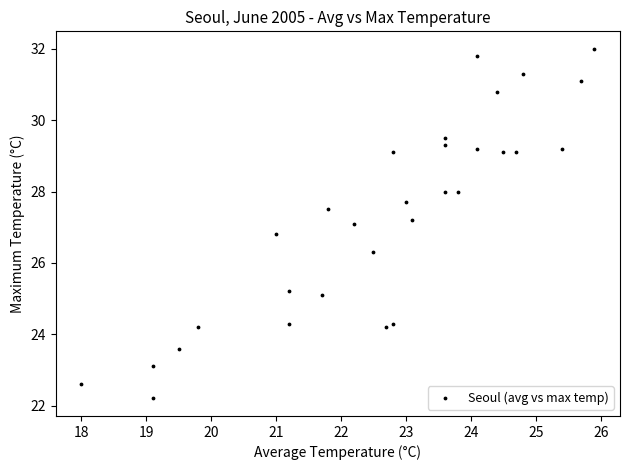

What is the range of Y values (max minus min)?

9.8